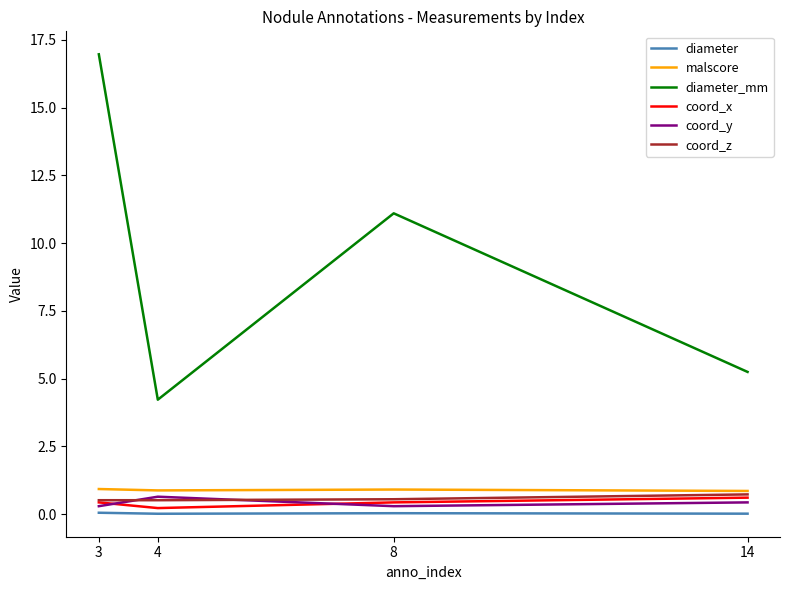

How many lines are shown in the chart?

6